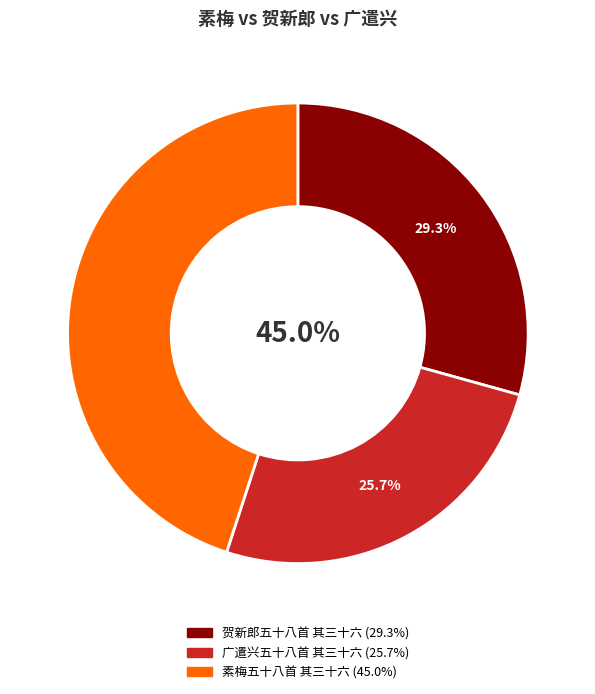

Count the number of slices in the pie.

3